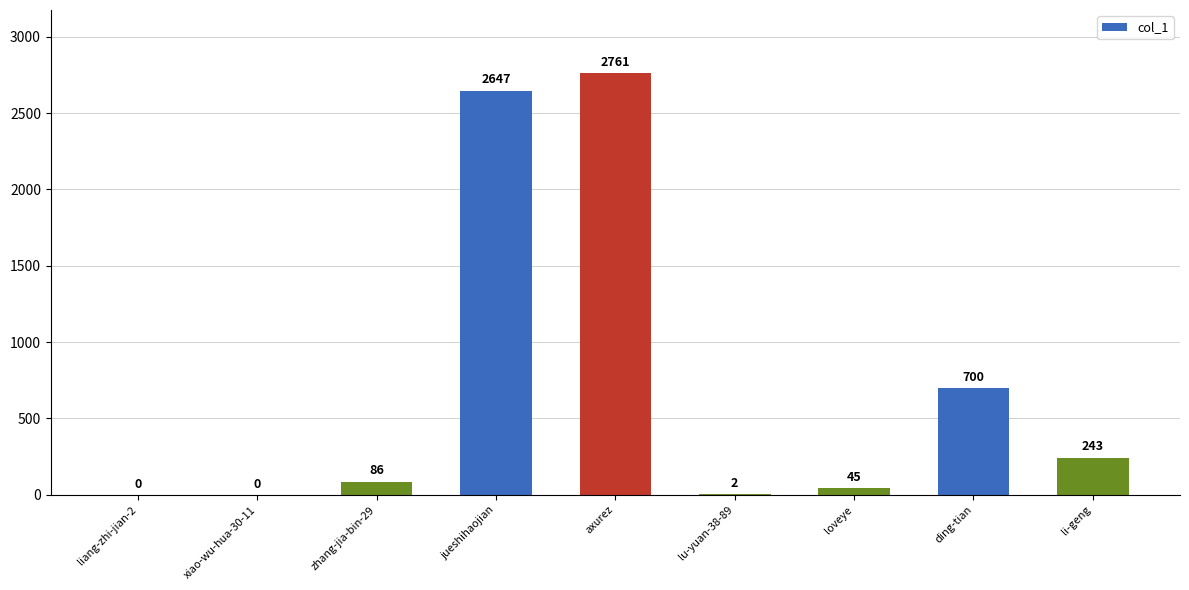

How many values are above zero?

7